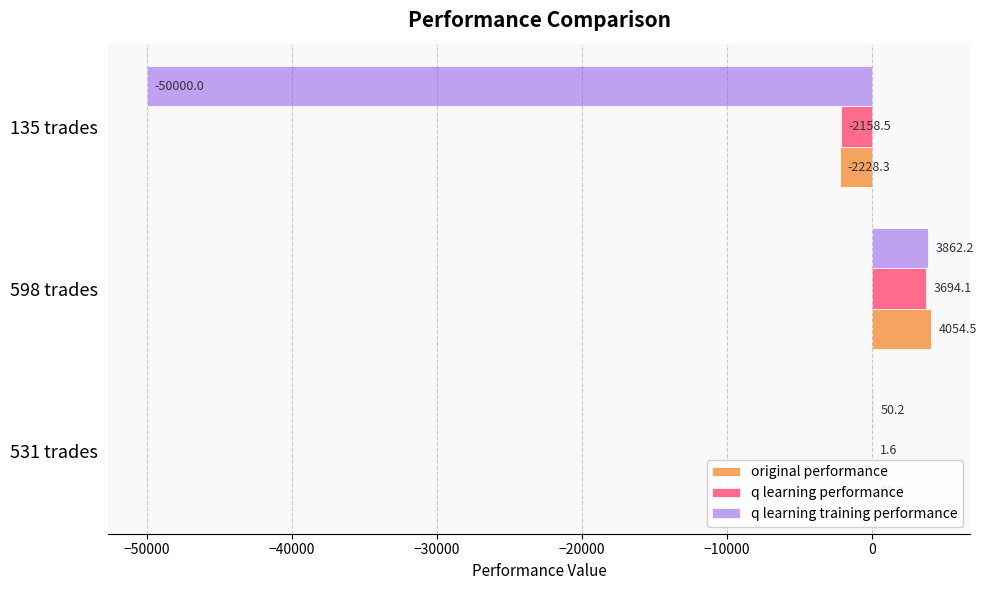

What is the sum of all original performance values?

1878.5